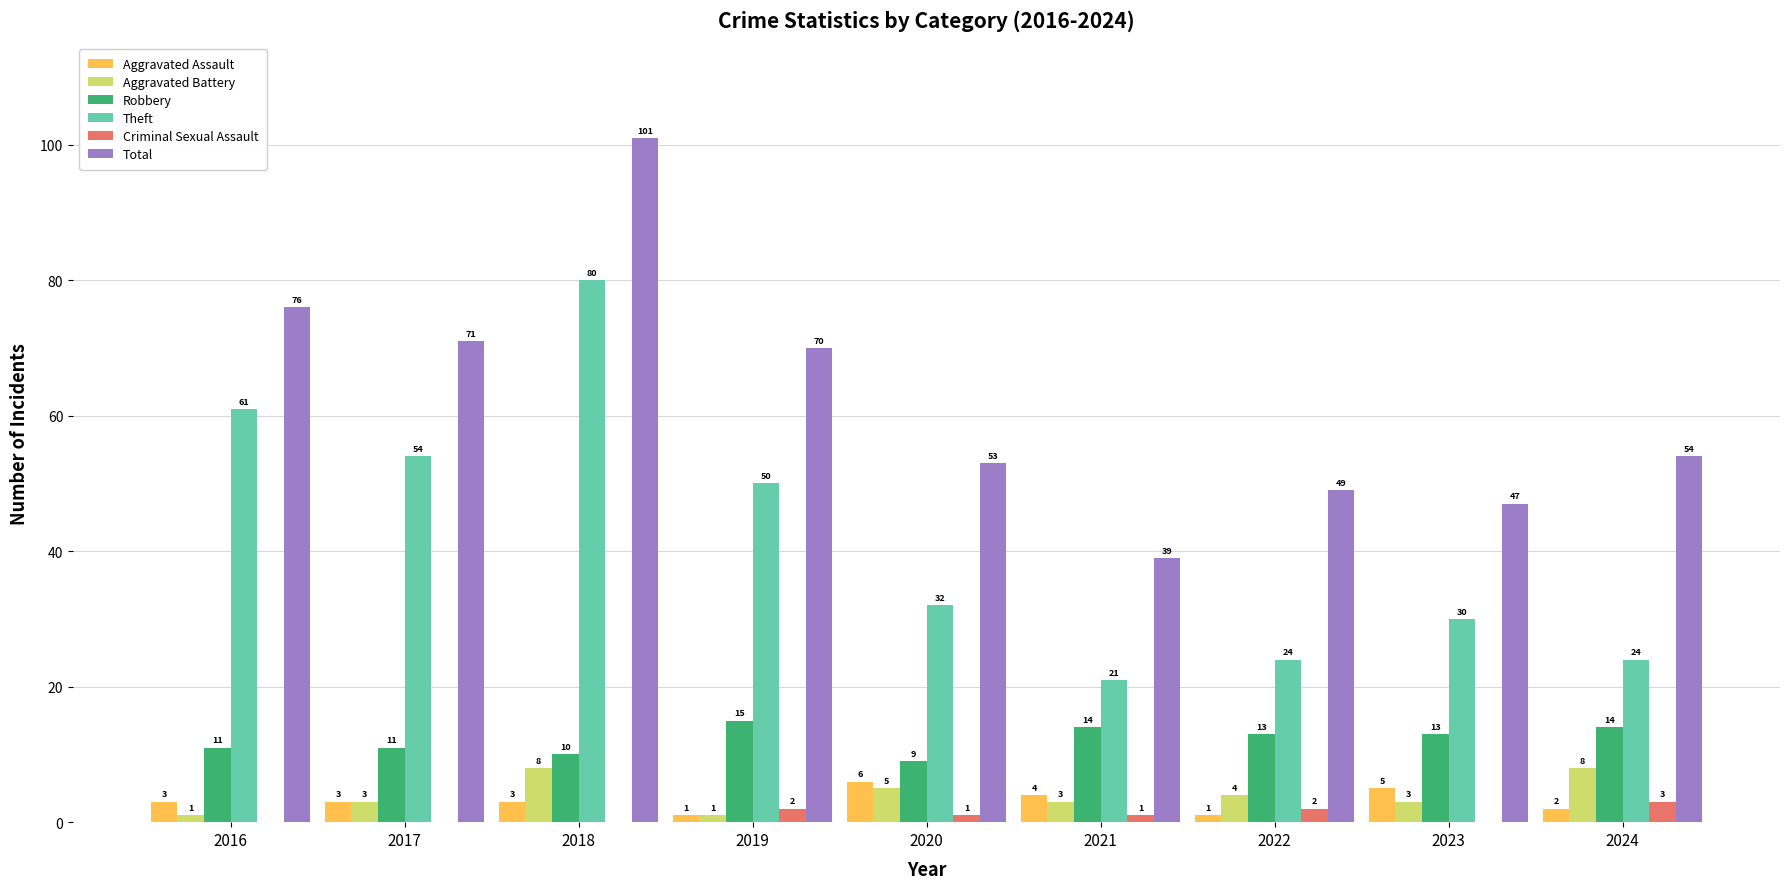

Where is Total nearest to the value 70?

2019